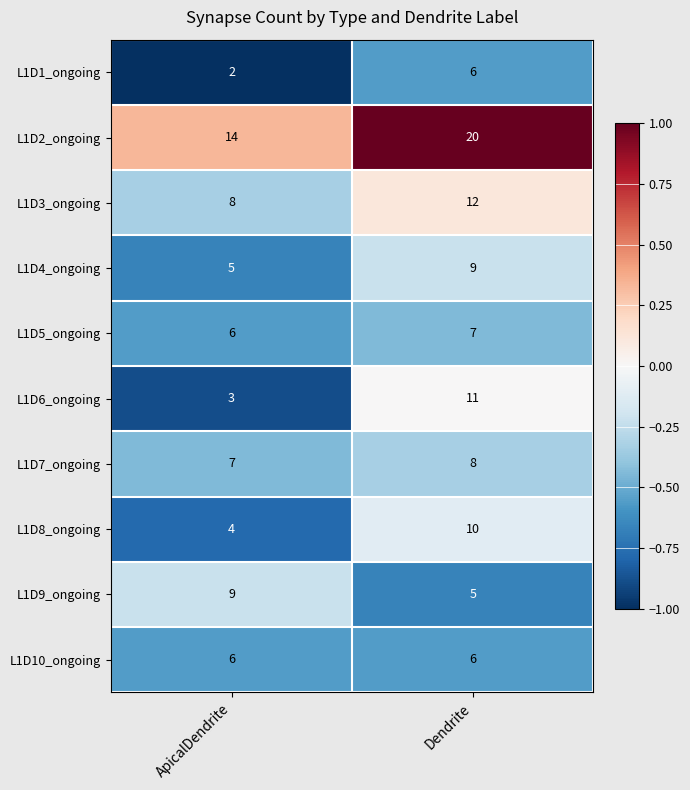

What is the total value across all series at Dendrite?

94